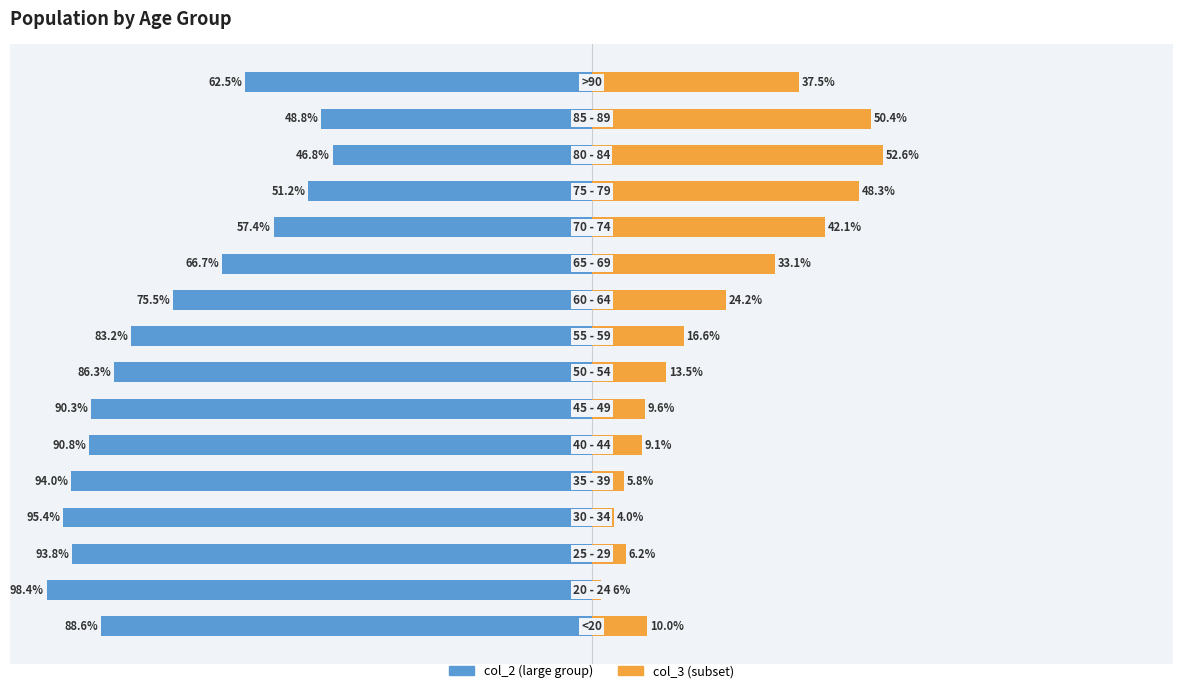

How many bars are there in total?

32